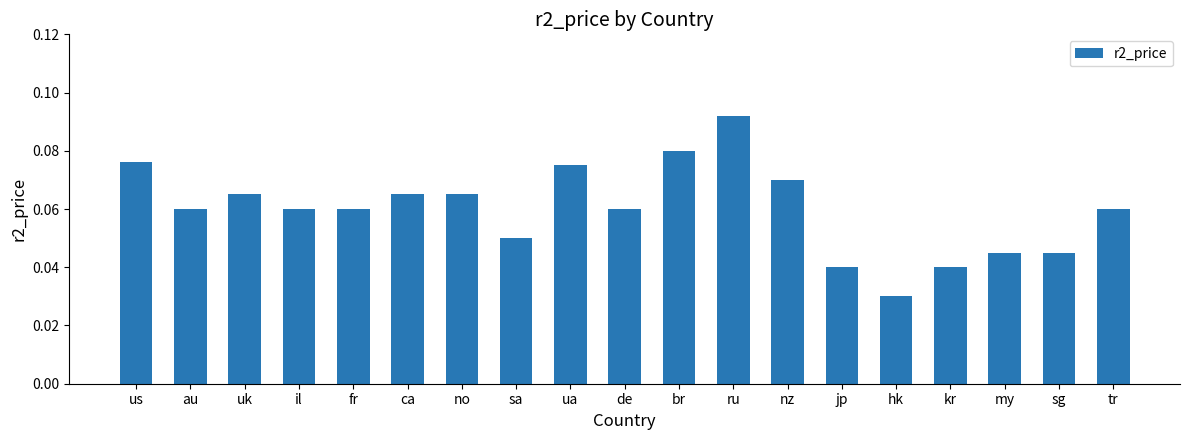

Which label corresponds to the smallest value in the chart?

hk